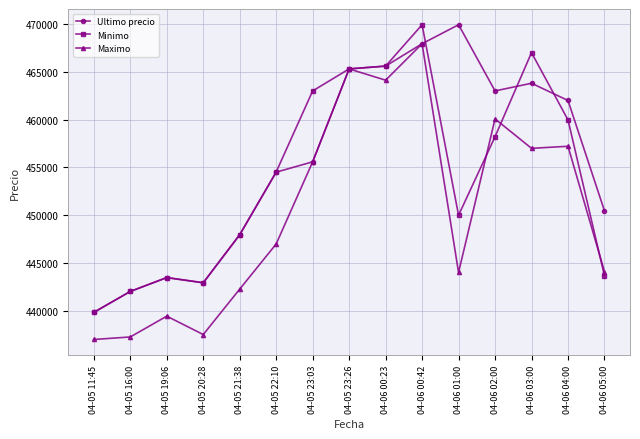

Which series changed the most between 04-06 01:00 and 04-06 05:00?

Ultimo precio